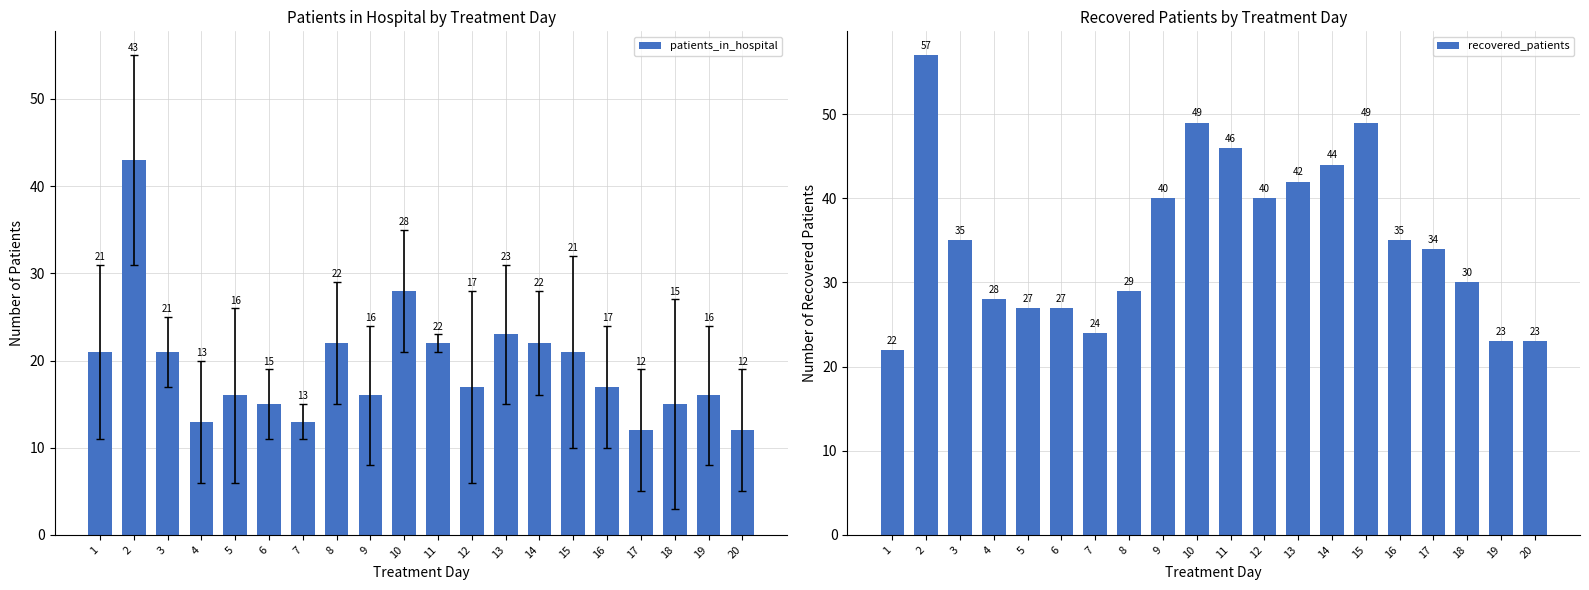

What is the difference between the maximum and minimum values in the recovered_patients series?

35